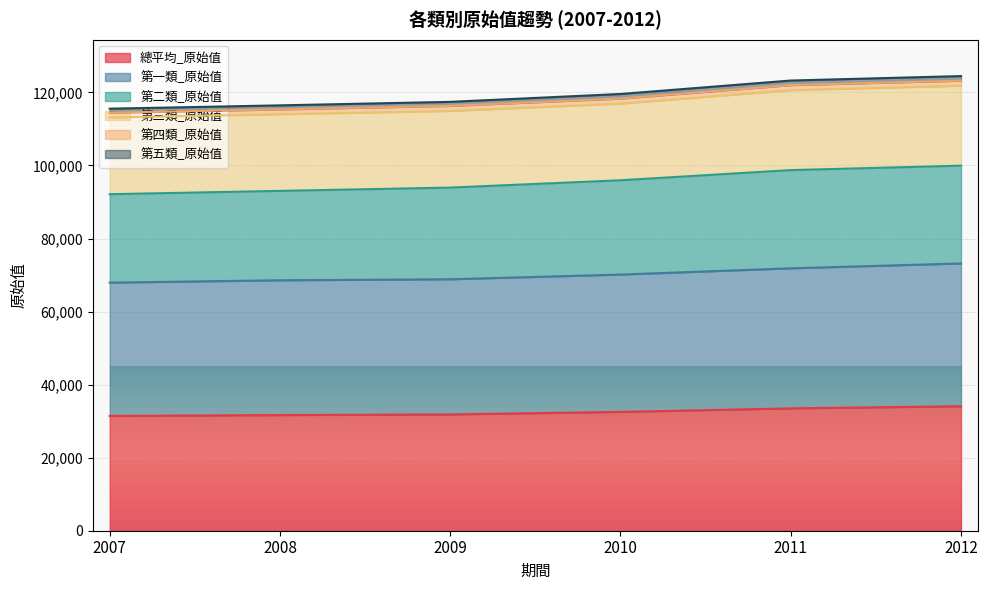

What is the total value across all series at 2011?

123262